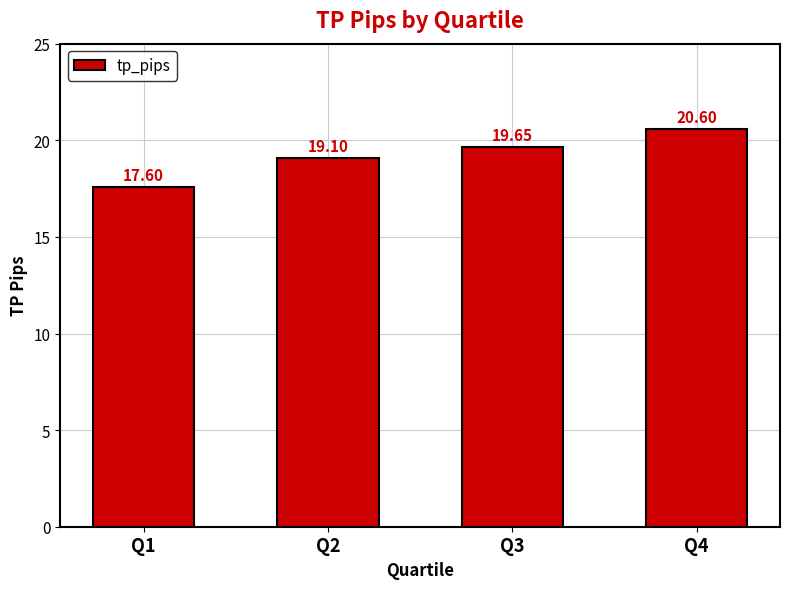

The value at Q3 is 19.6. True or false?

True